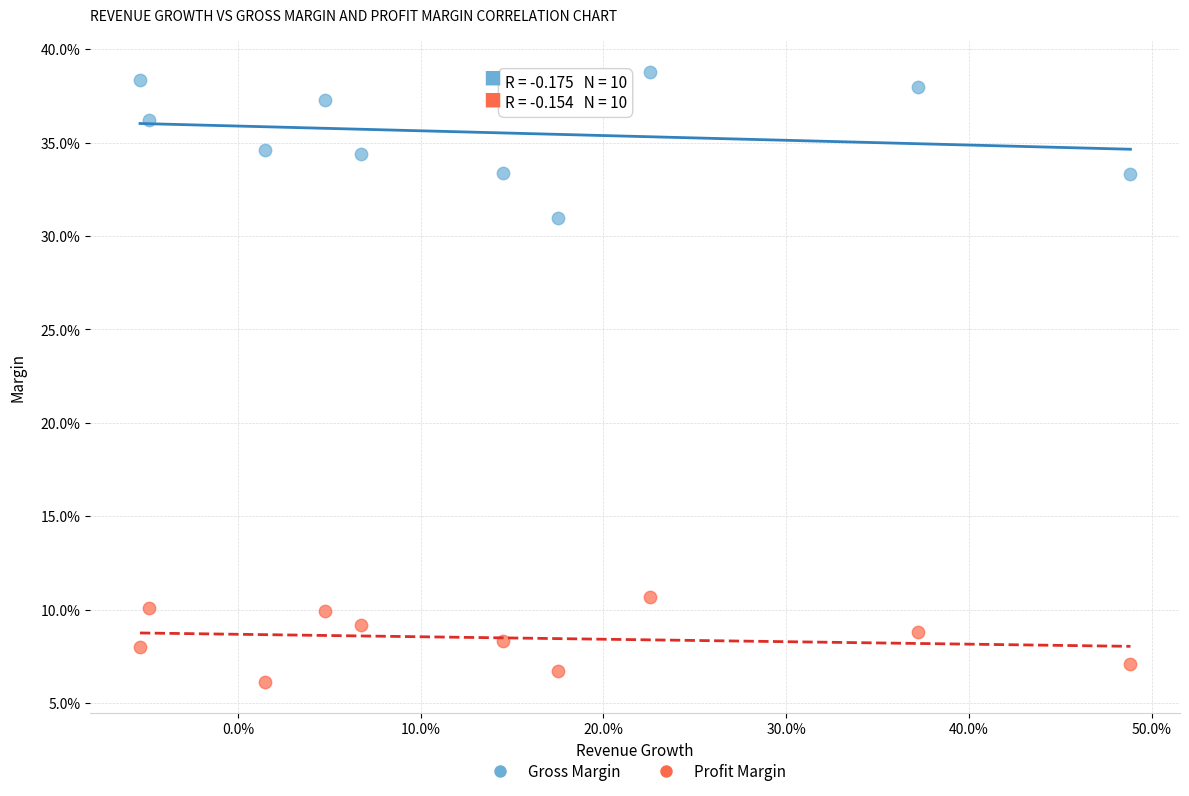

Which series reaches the minimum Y coordinate?

Profit Margin